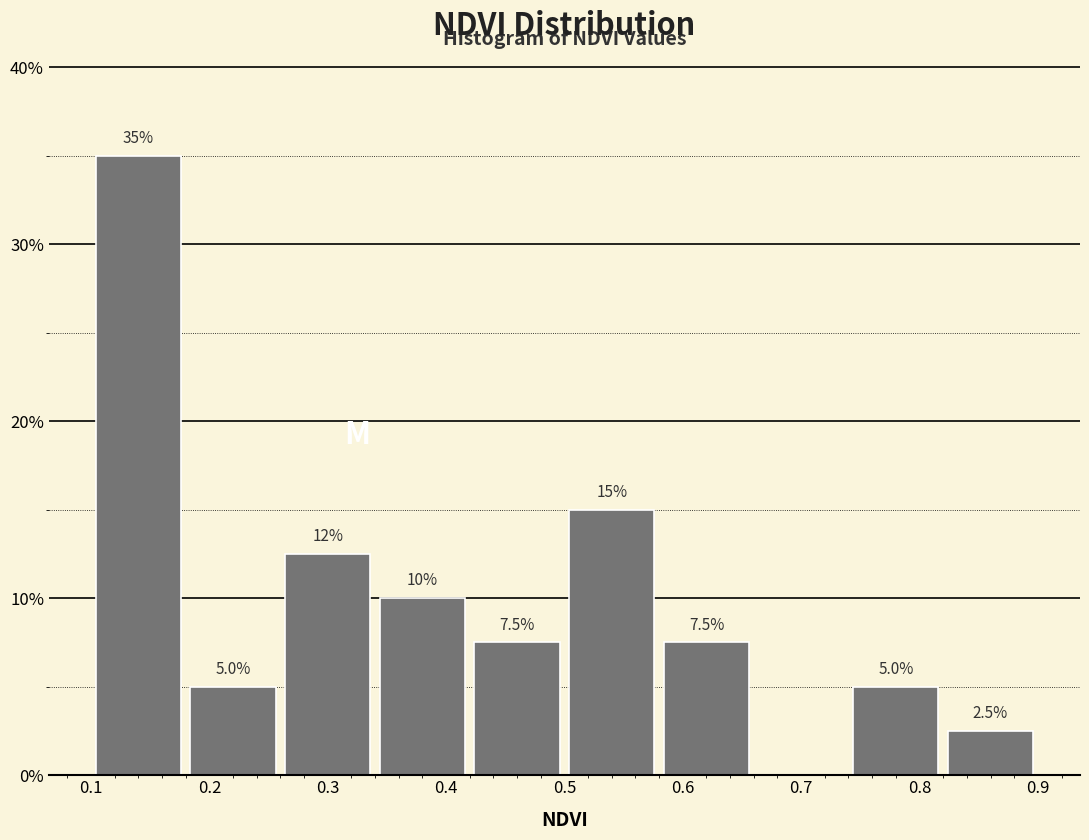

Over which range of the x-axis is the bar tallest?

0.10 to 0.18